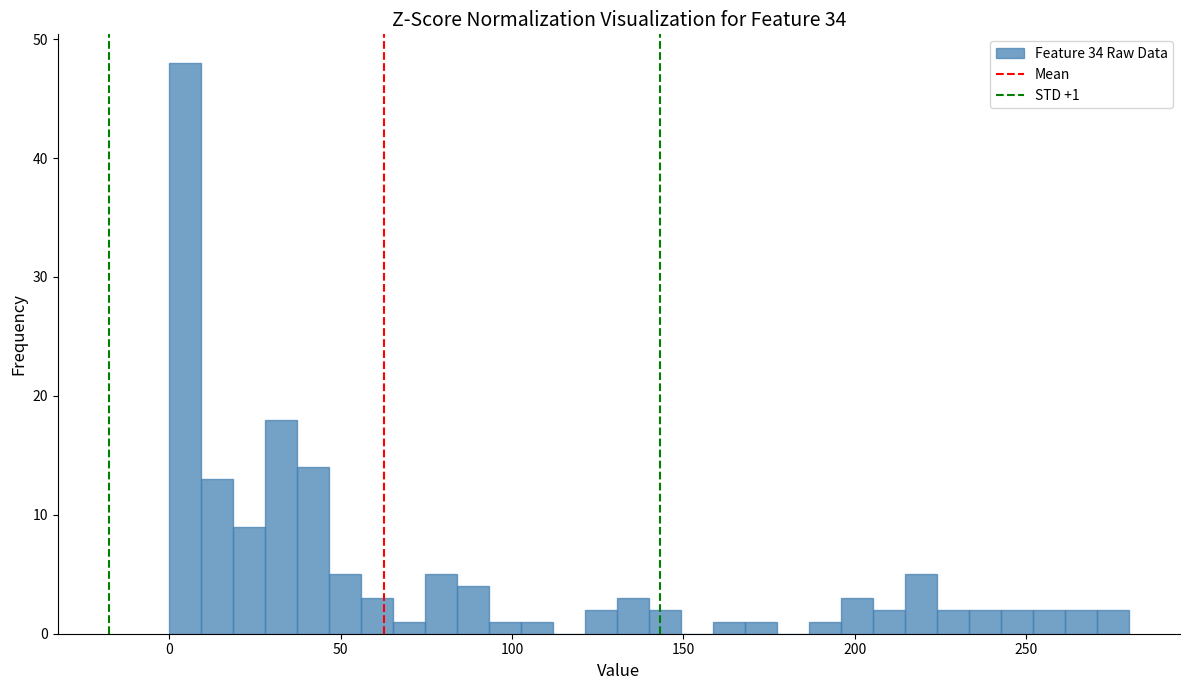

Around what value on the x-axis is the tallest bar? Give the approximate position of its centre, as read against the axis.

5